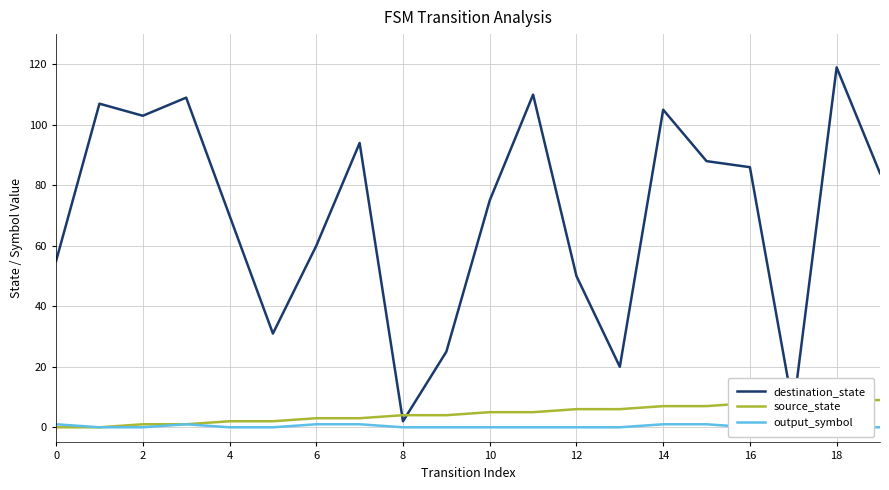

Reading left to right, list all the values displayed in this chart.

destination_state: 55	107	103	109	70	31	60	94	2	25	75	110	50	20	105	88	86	6	119	84
source_state: 0	0	1	1	2	2	3	3	4	4	5	5	6	6	7	7	8	8	9	9
output_symbol: 1	0	0	1	0	0	1	1	0	0	0	0	0	0	1	1	0	0	0	0